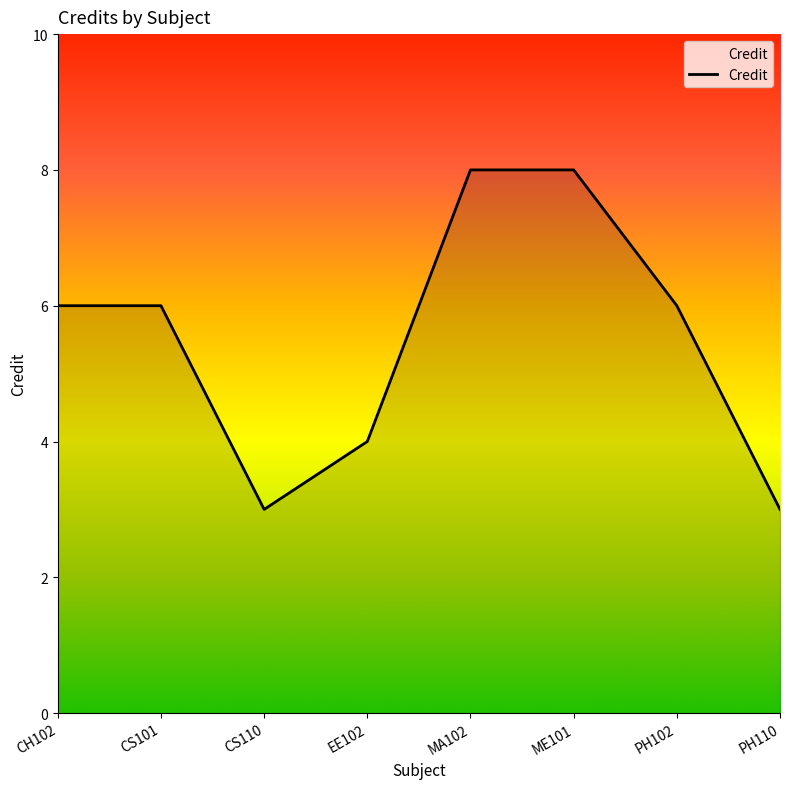

What is the difference between the values at PH102 and EE102?

2